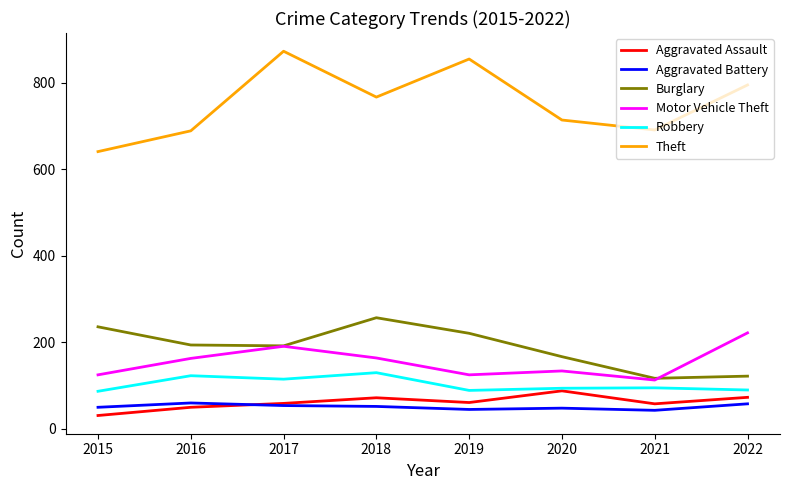

Rank the series by their maximum value, from lowest to highest.

Aggravated Battery, Aggravated Assault, Robbery, Motor Vehicle Theft, Burglary, Theft